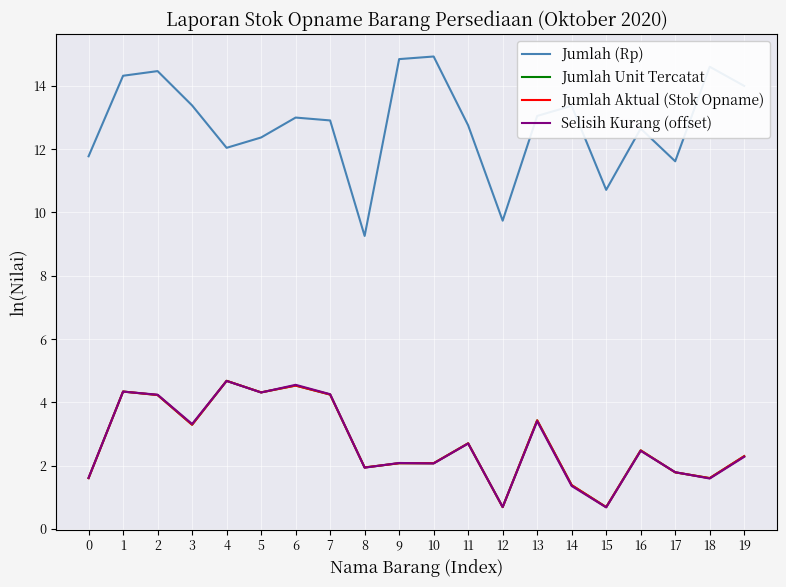

Is this an area chart (filled region under the line)?

No